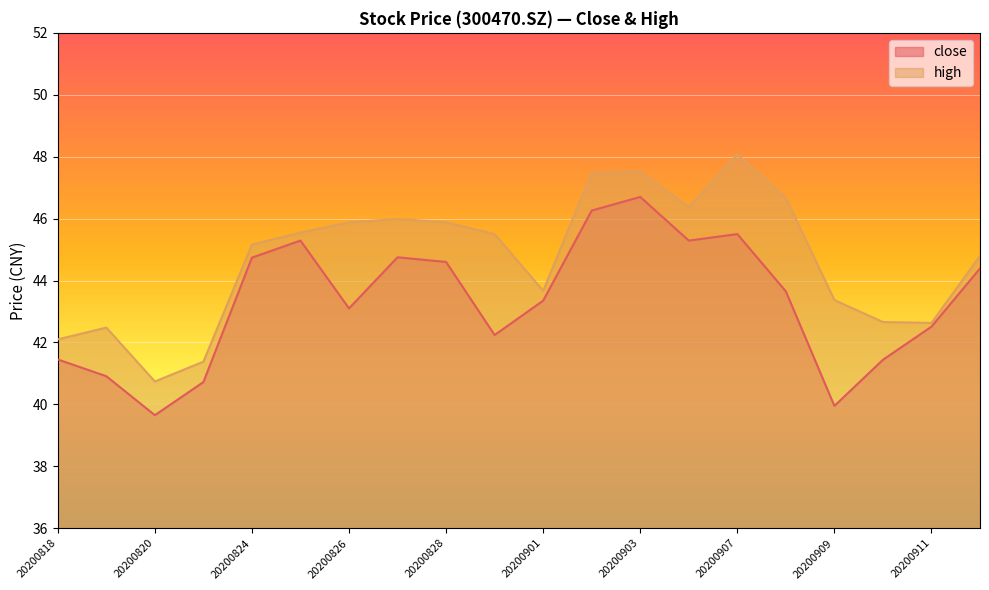

What value does the high series have at 20200909?

43.4